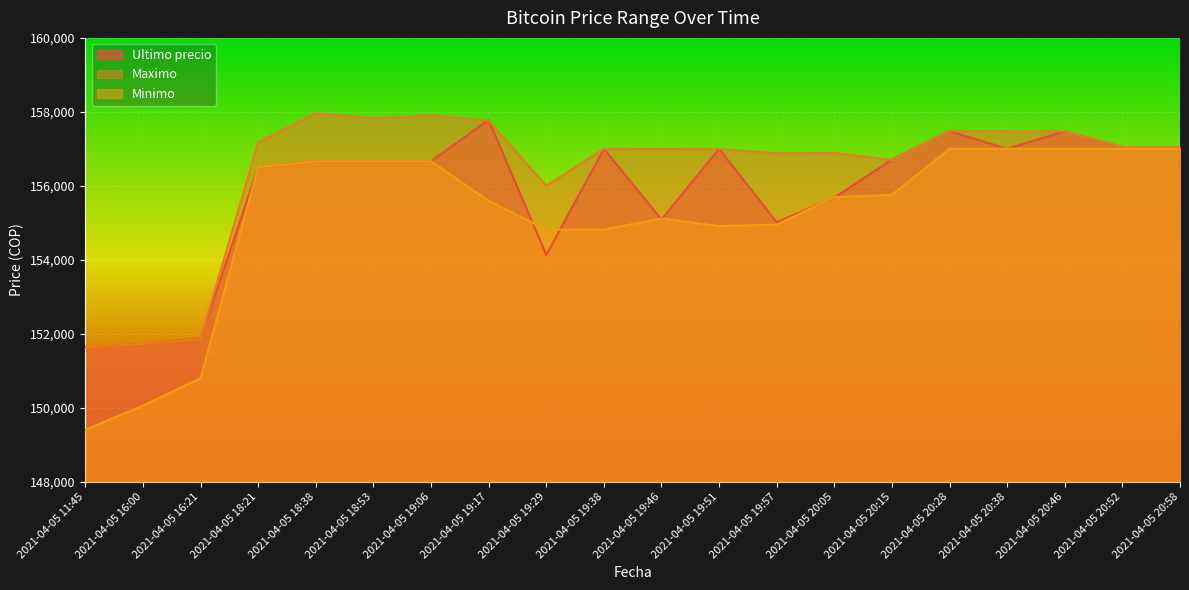

Which has a higher value, 2021-04-05 19:51 or 2021-04-05 20:52?

2021-04-05 20:52